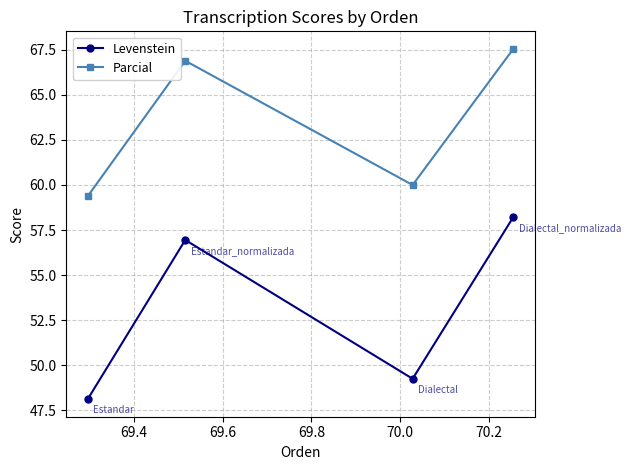

Reading left to right, transcribe all the data shown in this chart.

Levenstein: 48.1	57.0	49.3	58.2
Parcial: 59.4	66.9	60.0	67.5